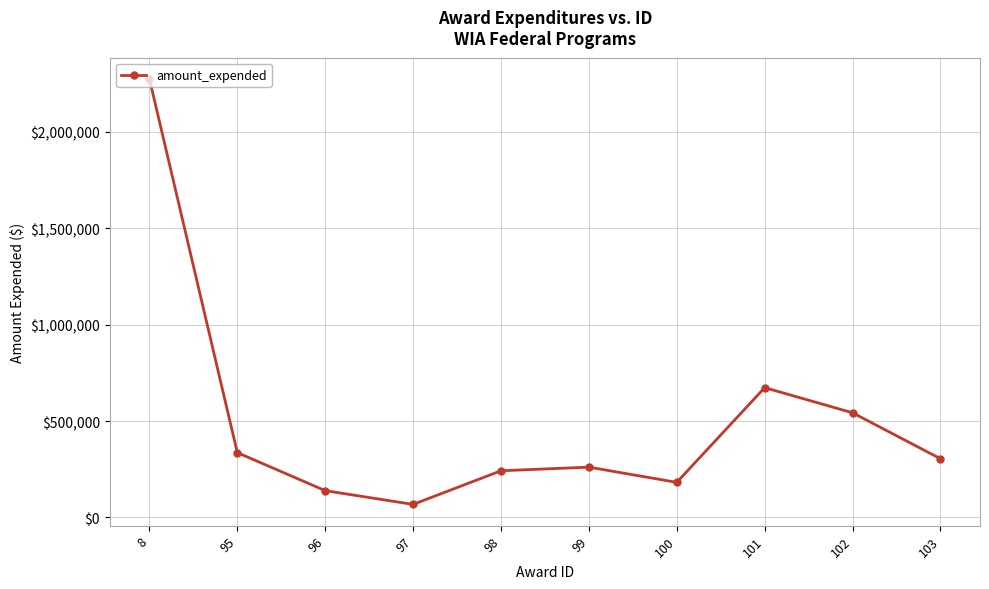

Is it true that the value at 103 is 304638?

True